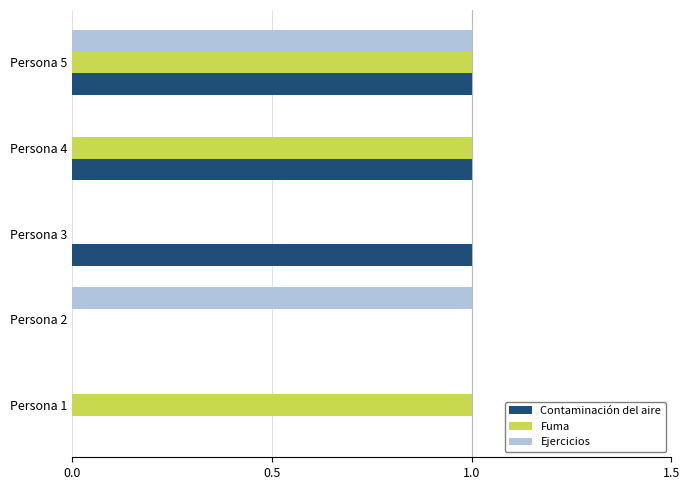

At which category is the sum across all series the highest?

Persona 5